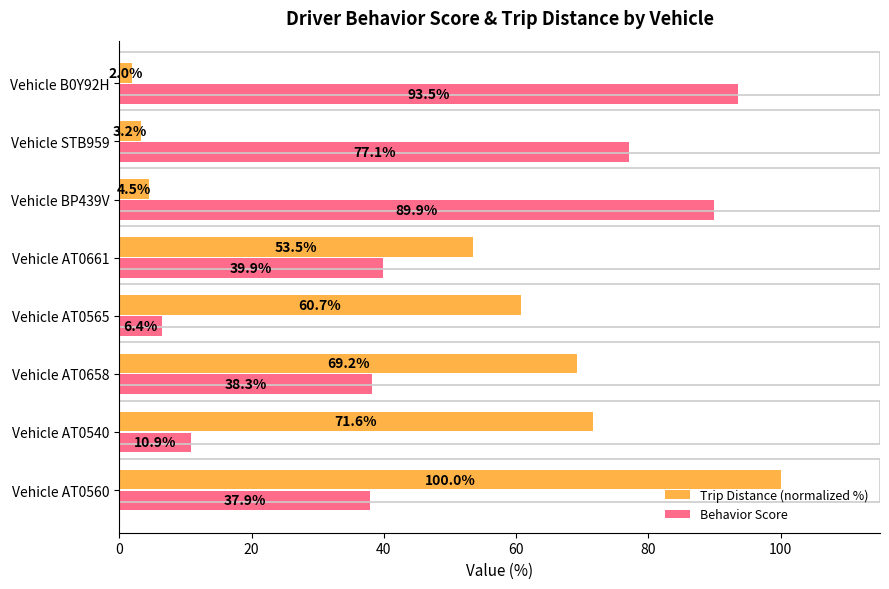

How many data points in Behavior Score are above 39?

4